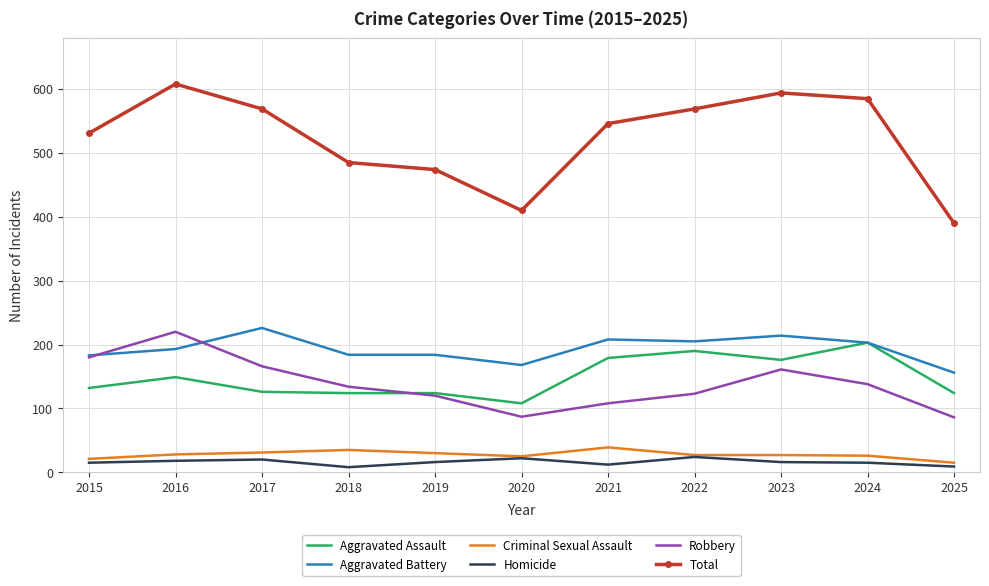

Where is Aggravated Assault nearest to the value 155?

2016